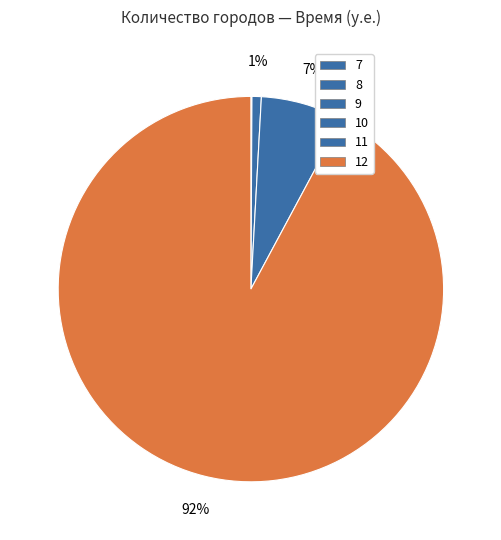

To the nearest percent, what percentage of the pie is 12?

92%